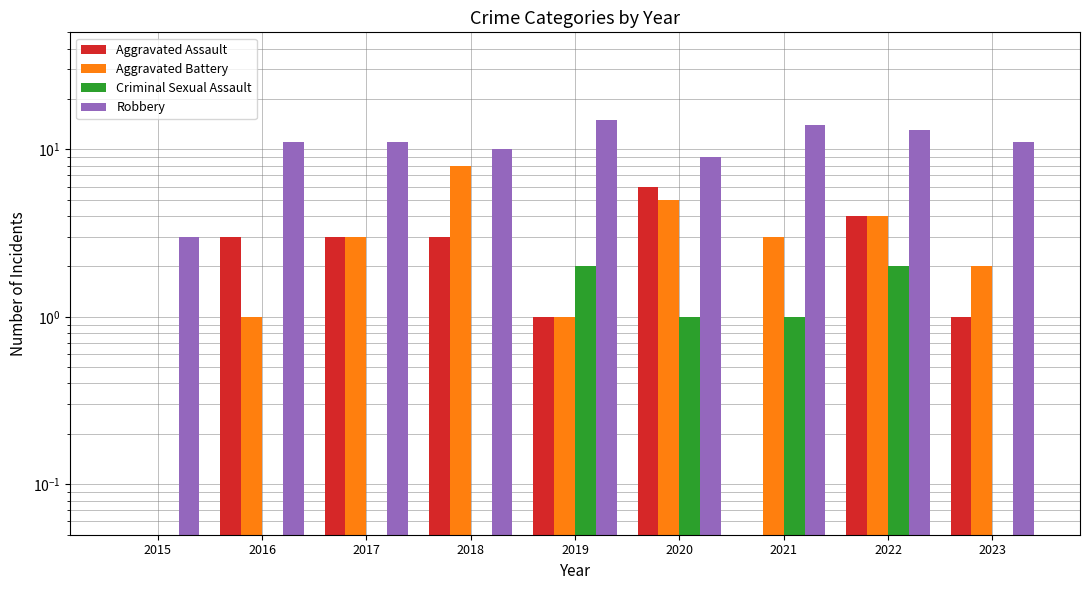

What is the value of the Criminal Sexual Assault bar at the 4th from the left?

0.1